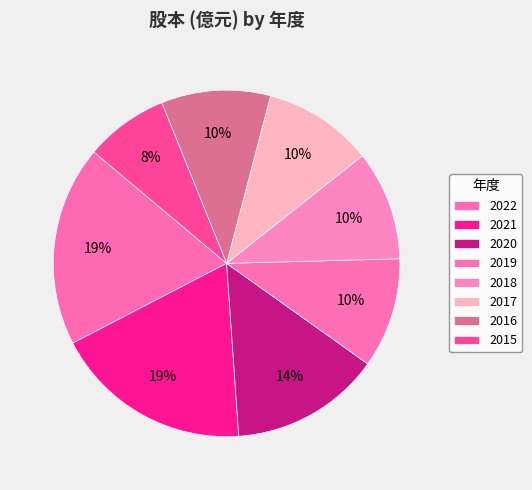

How many segments does this pie chart have?

8